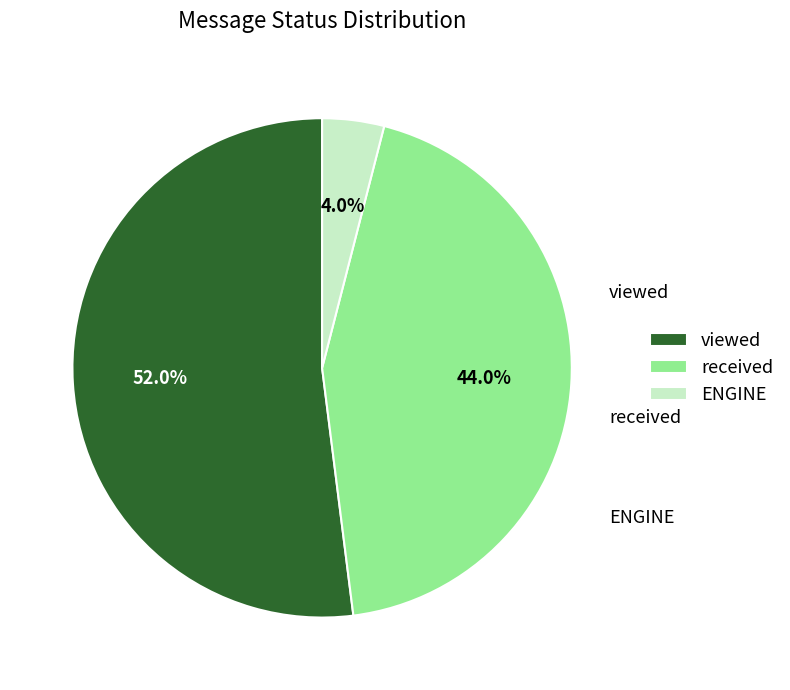

Approximately how many times larger is the value at viewed compared to ENGINE?

13.0